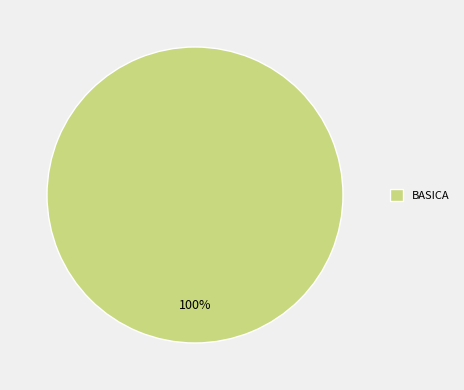

Rank the categories by value from lowest to highest.

BASICA